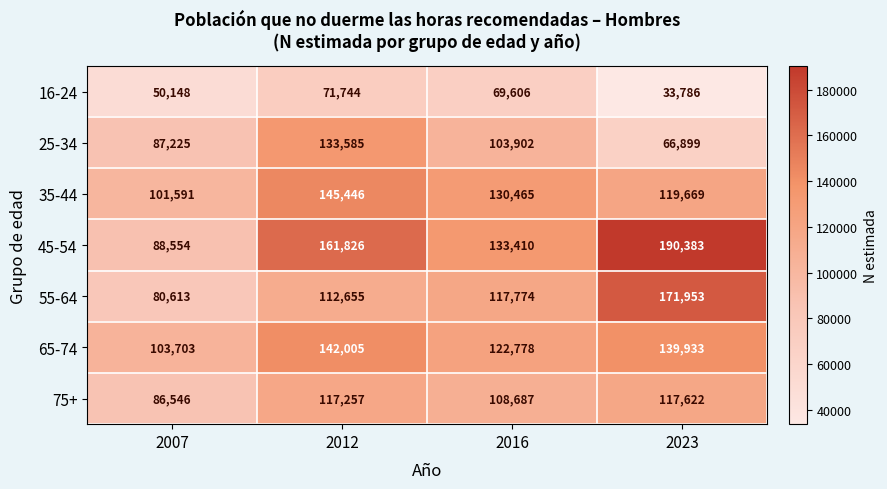

What is the total value across all series at 2023?

840245